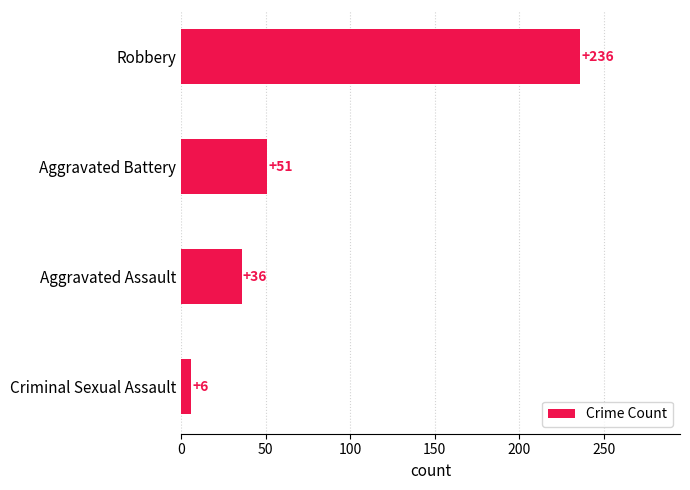

Reading bottom to top, list all the values displayed in this chart.

6	36	51	236